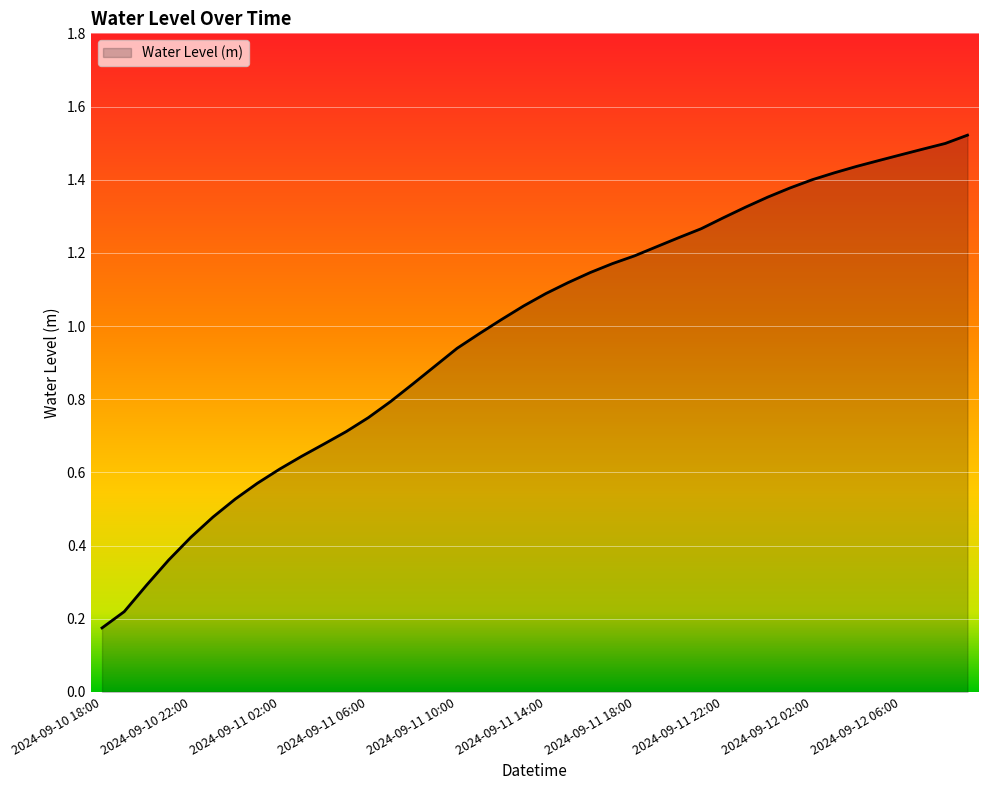

Is this an area chart (filled region under the line)?

Yes